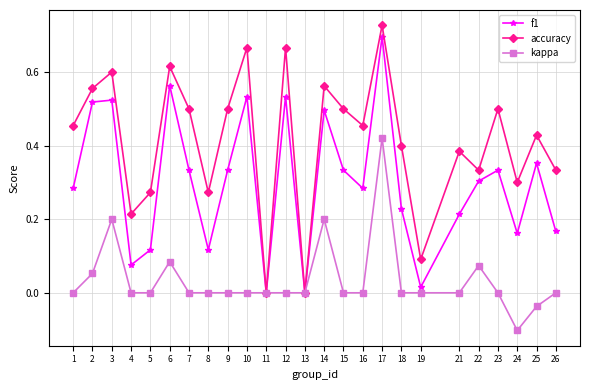

Which series has the largest total across all categories?

accuracy